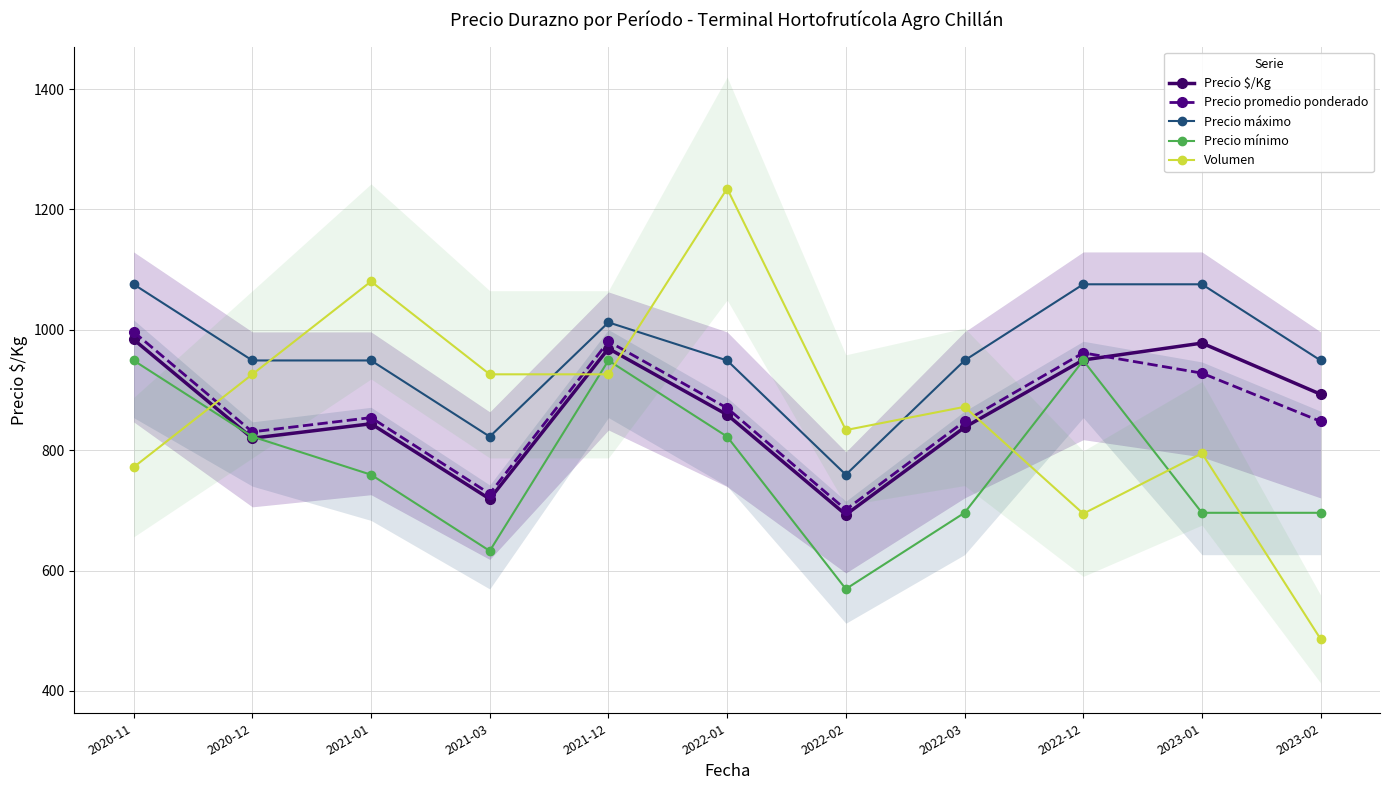

True or false: Precio mínimo and Precio máximo cross at least once.

False